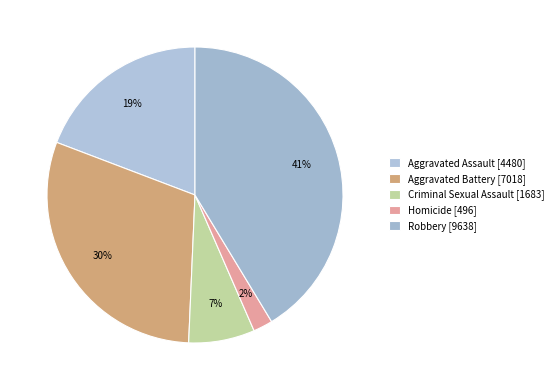

What percentage is the Robbery slice, to the nearest percent?

41%